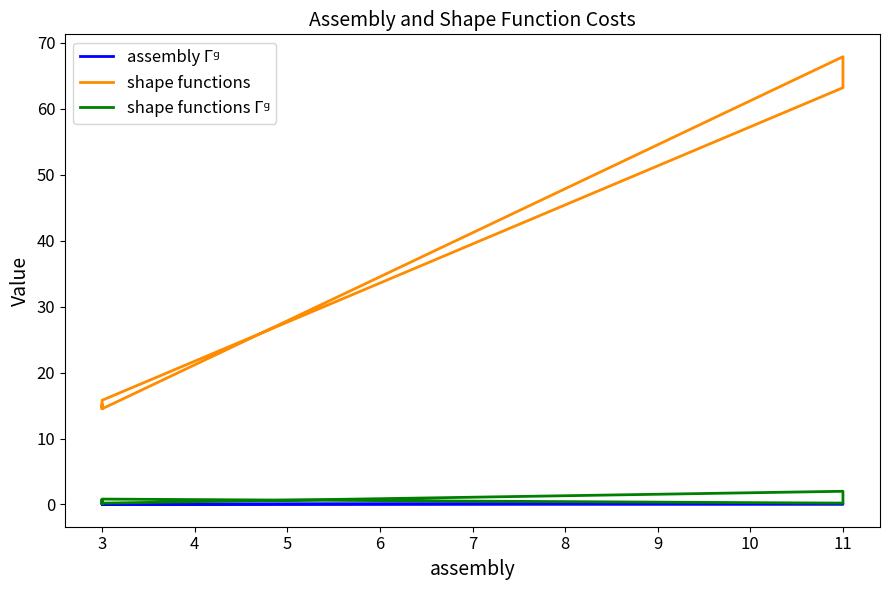

How many interior local valleys does the assembly Γᵍ series have?

2